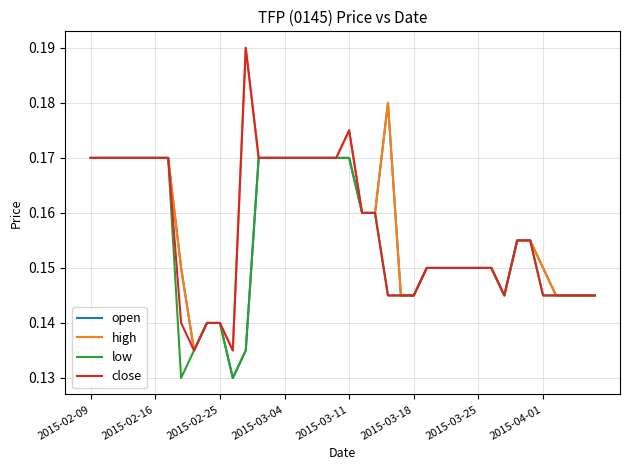

At which category is the sum across all series the highest?

2015-03-11